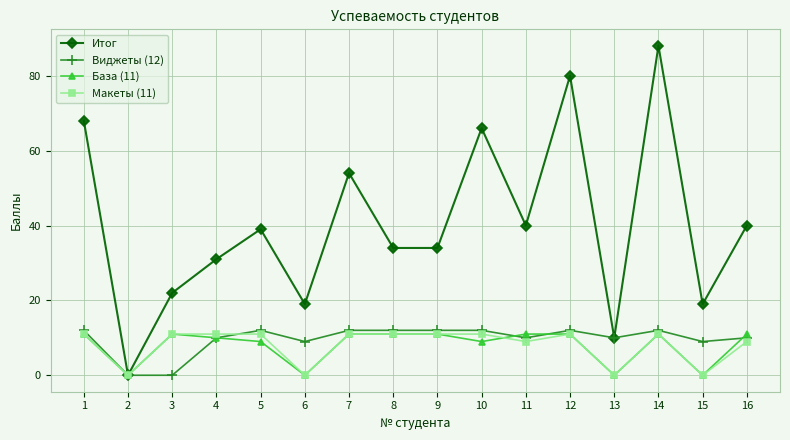

Is it true that Итог equals 7 at 13?

False